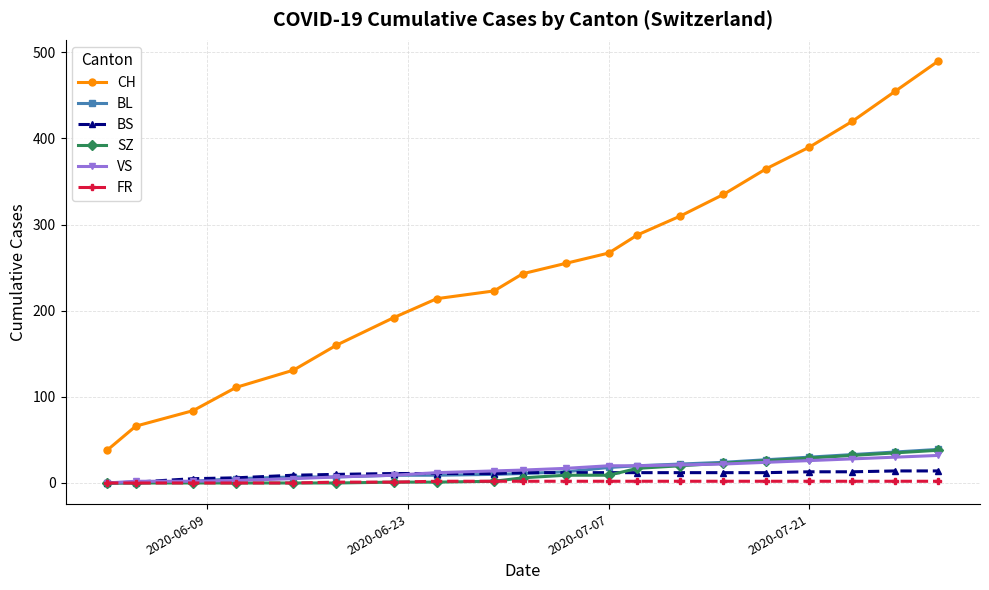

What are all the series names shown in the legend?

CH, BL, BS, SZ, VS, FR